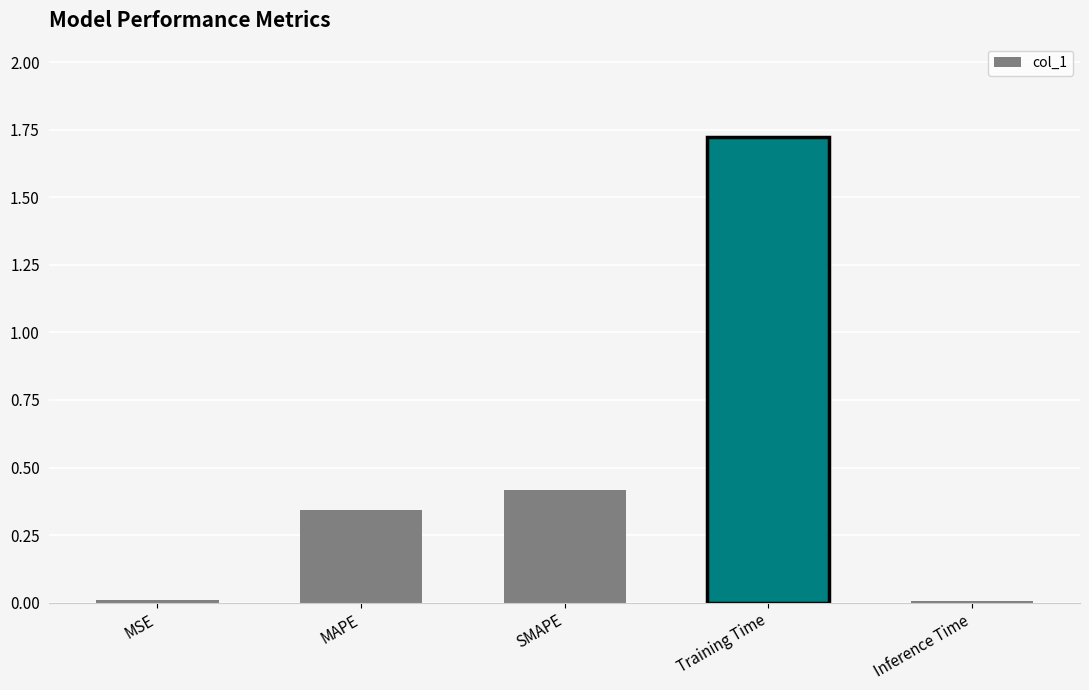

True or false: the data shows 0.0 at MSE.

True